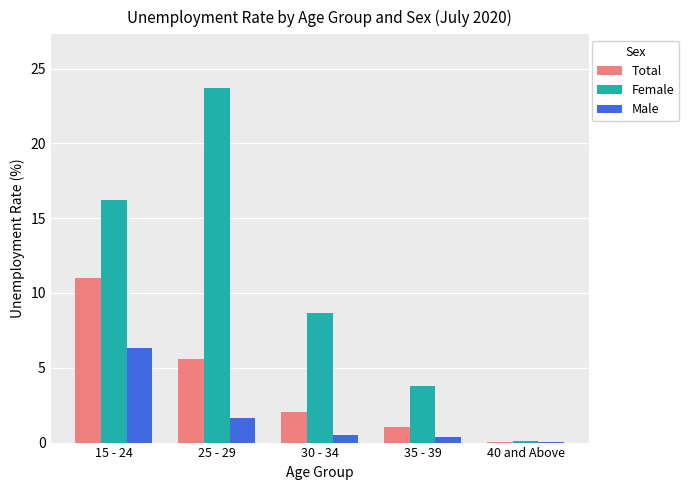

The value of Female at 30 - 34 is 3.5. True or false?

False